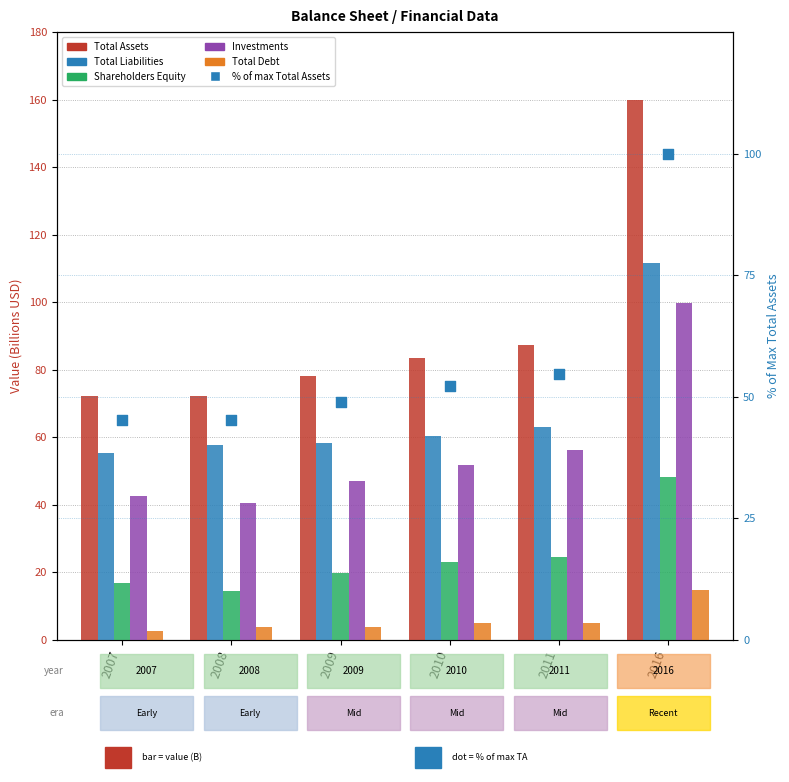

Which series reaches the maximum Y coordinate?

Total Assets